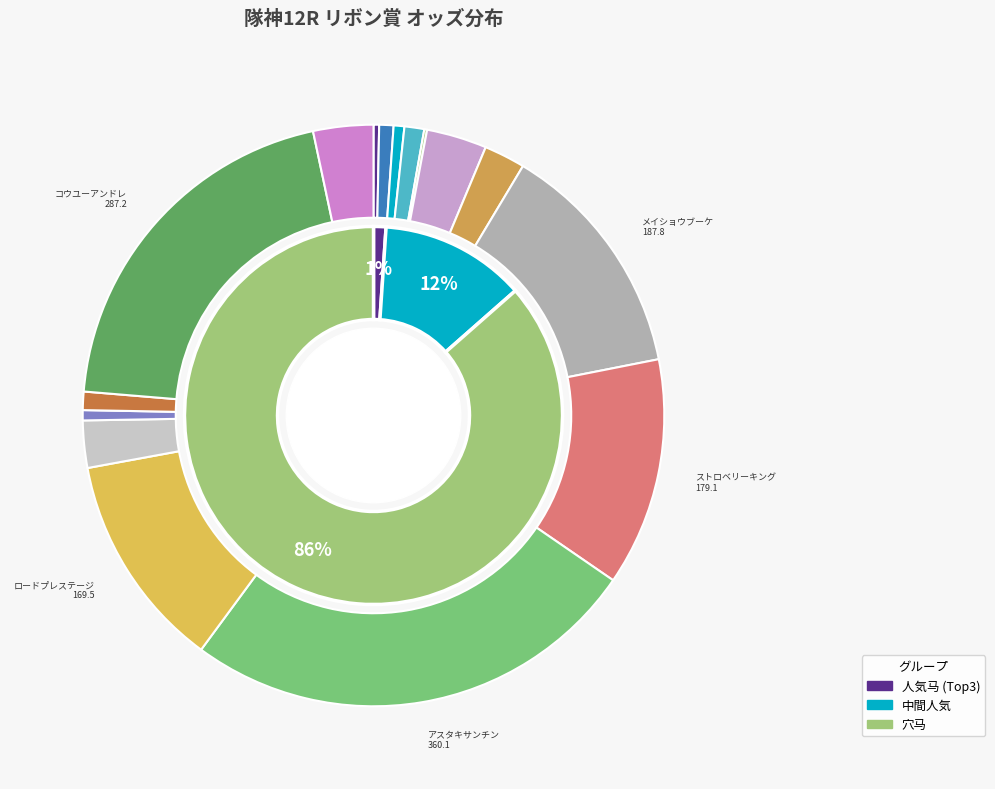

How much of the chart is everything except ストロベリーキング?

87.3%